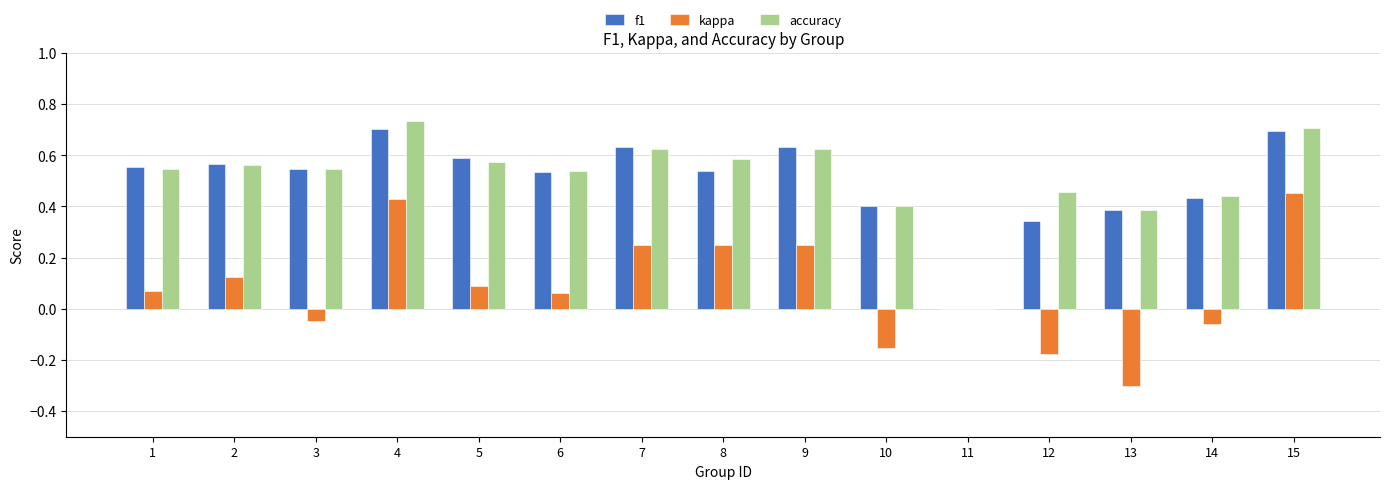

What is the total value across all series at 14?

0.8